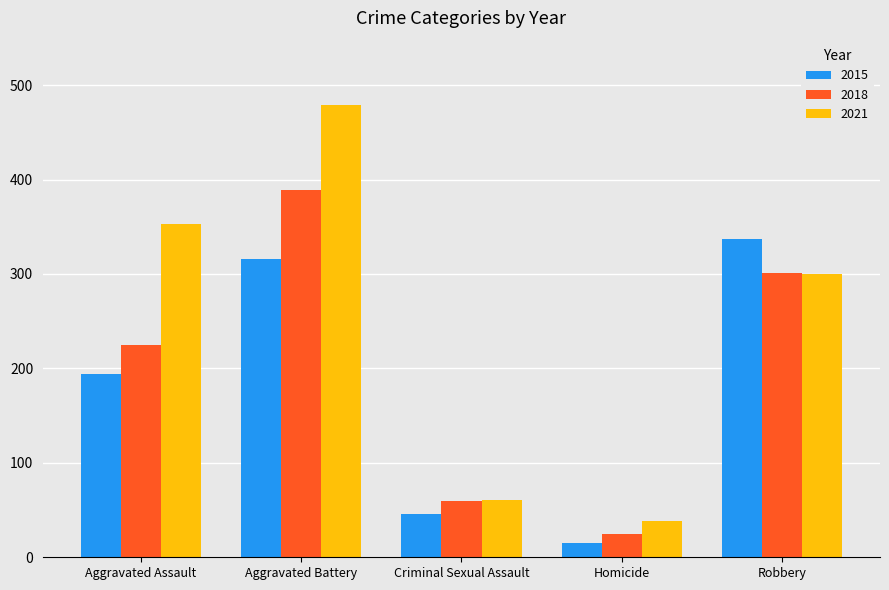

Rank the series by their maximum value, from lowest to highest.

2015, 2018, 2021